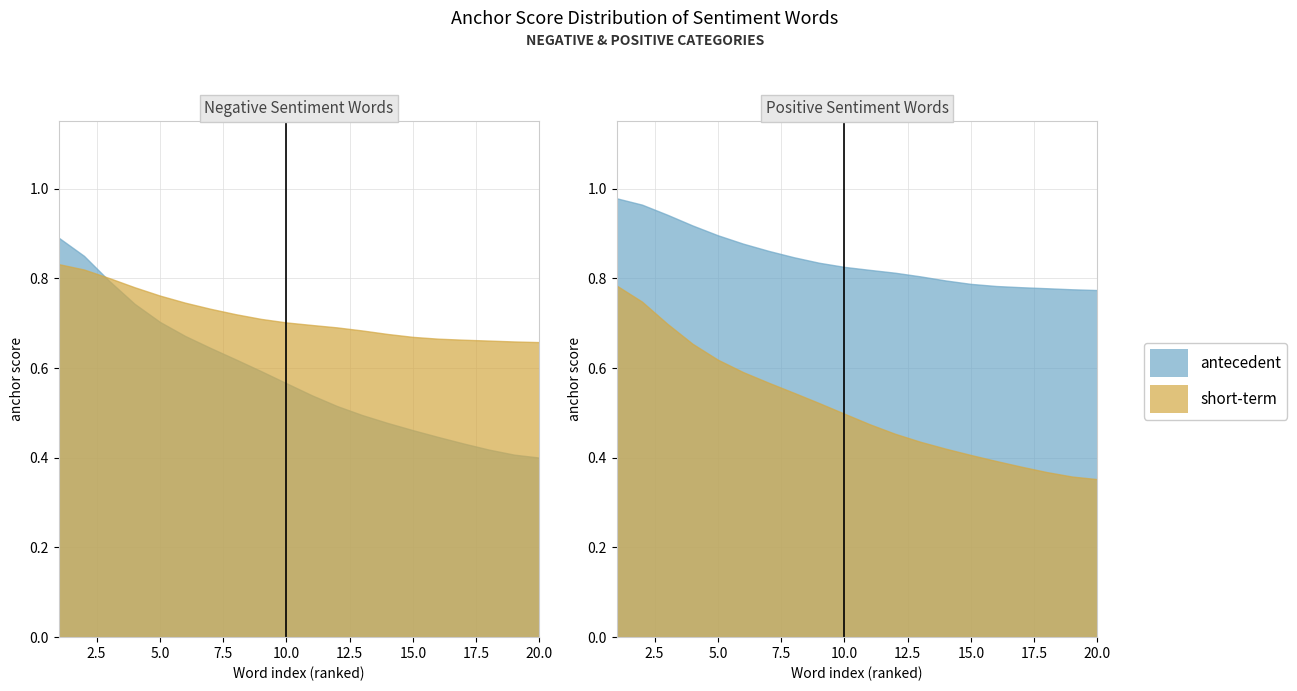

Count the negative anchor score values in the range 0 to 1.

20